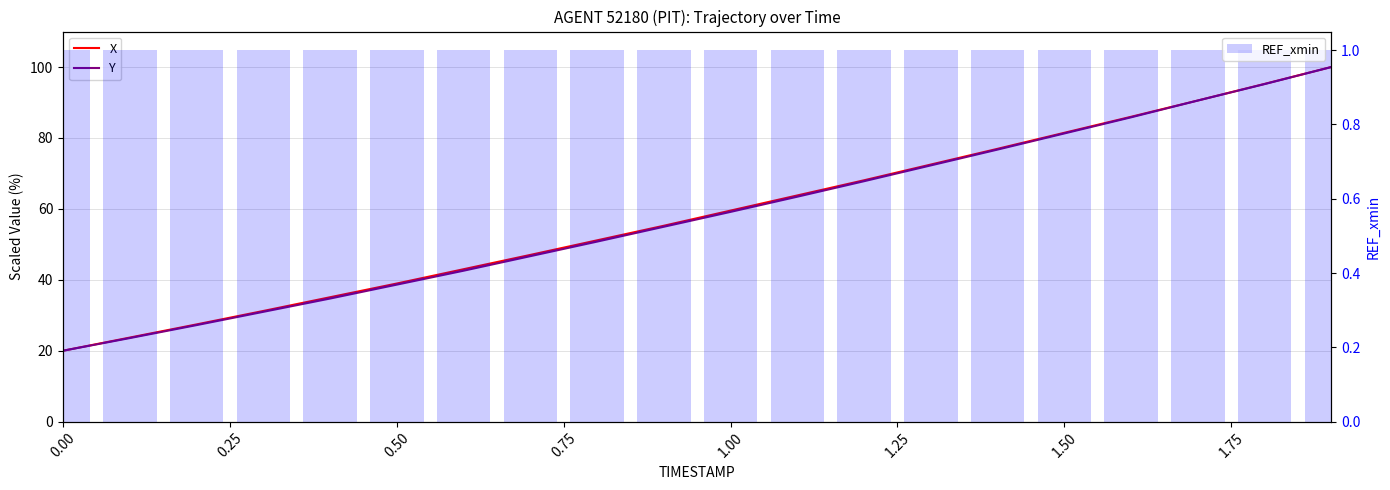

What is the smallest value displayed?

1.0